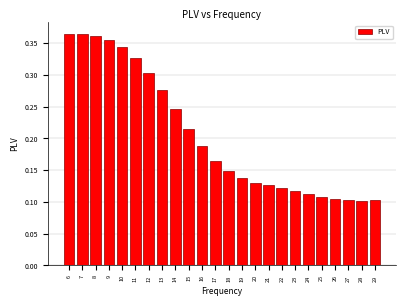

What is the sum of all values?

4.9